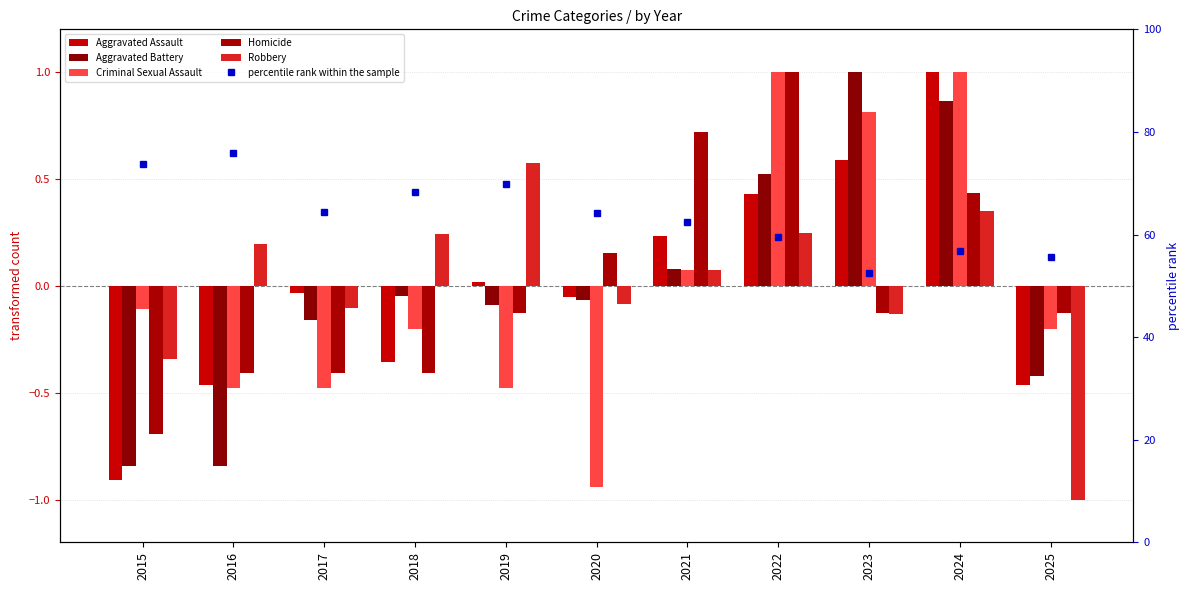

Is the value of Robbery at 2020 greater than the value of Homicide at 2023?

Yes